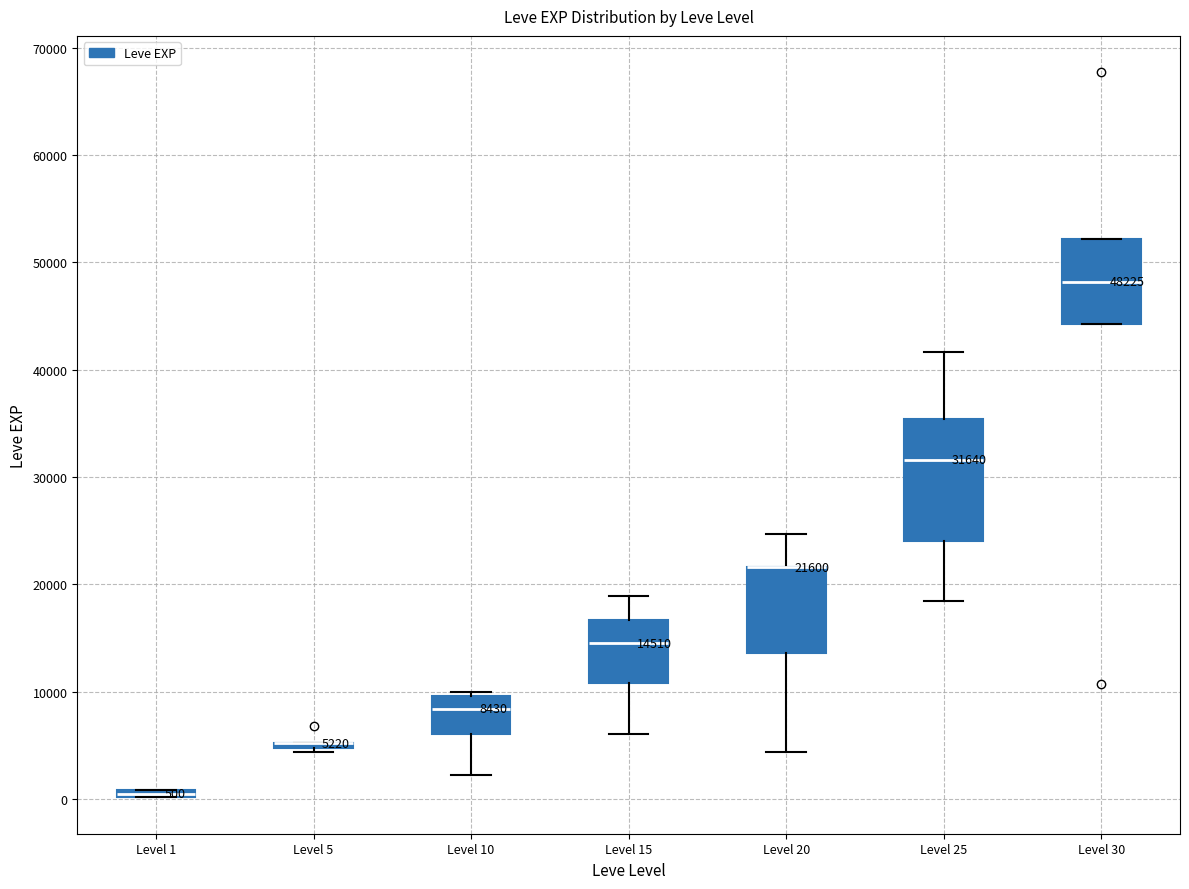

Comparing the boxes themselves (not the whiskers), which one is the tallest?

Level 25